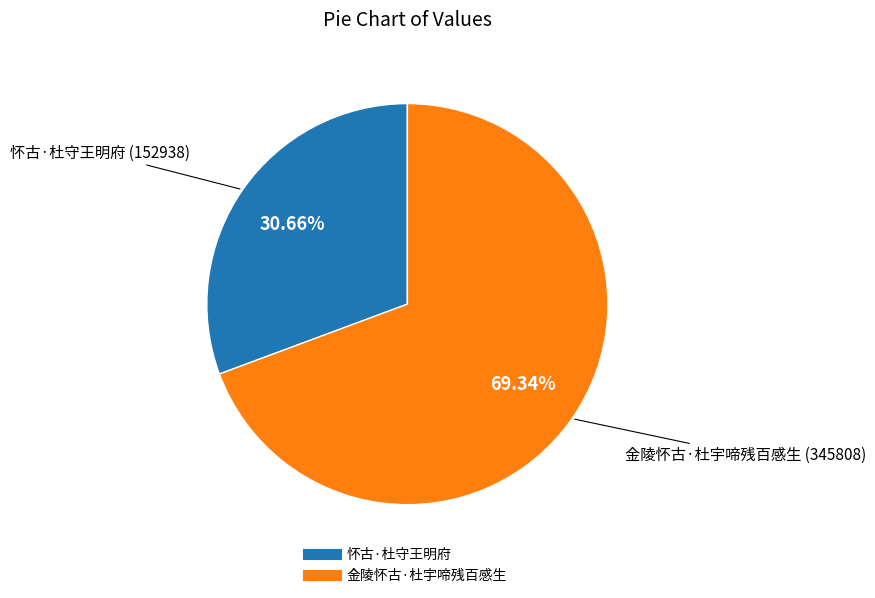

Rank the categories by value from lowest to highest.

怀古·杜守王明府, 金陵怀古·杜宇啼残百感生